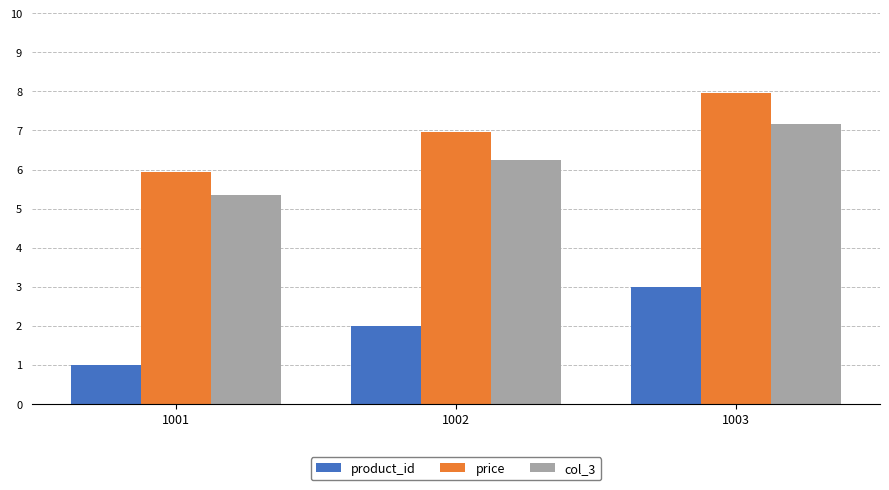

What is the sum of the product_id values at 1002 and 1001?

3.0